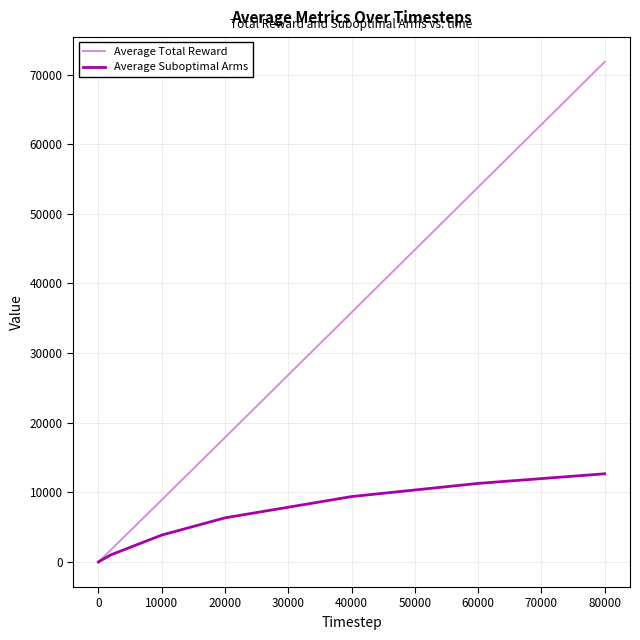

What is the maximum value shown in the chart?

71811.0